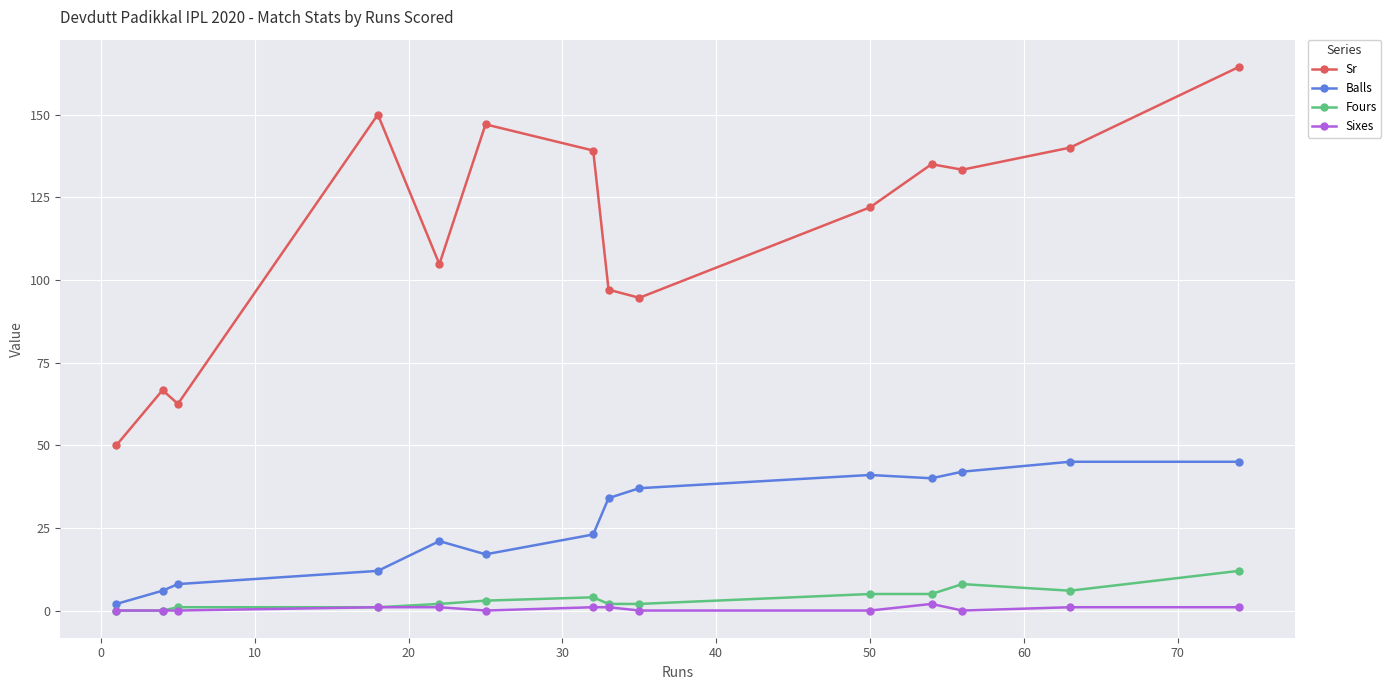

What is the value of the Balls point at the 13th from the left?

45.0